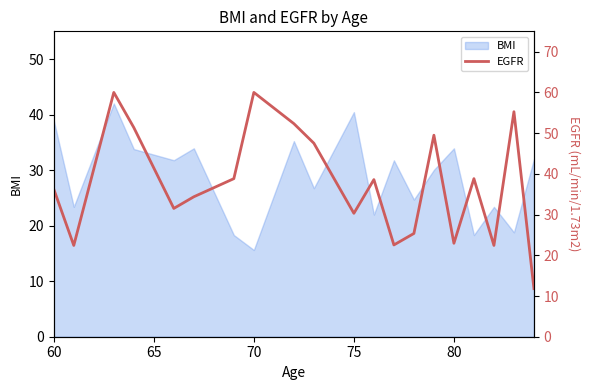

Which category has the lowest value in the BMI series?

70